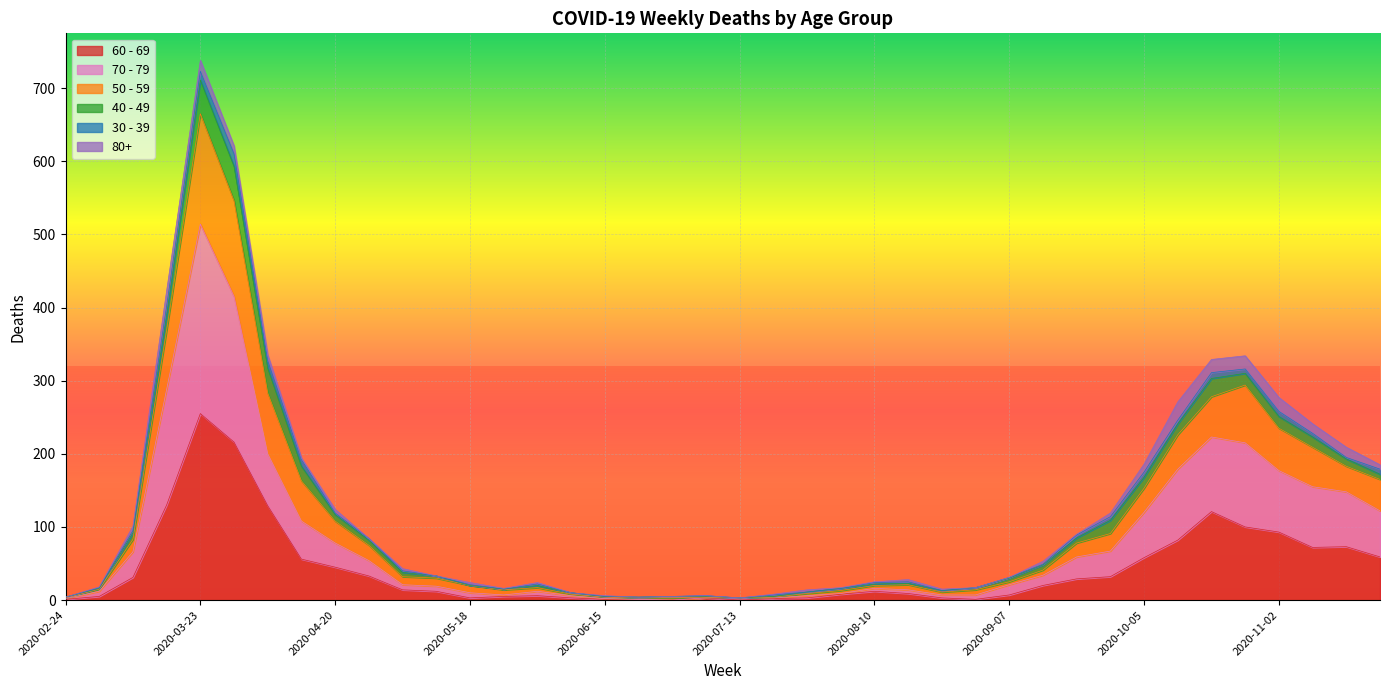

At which category is the sum across all series the highest?

2020-03-23